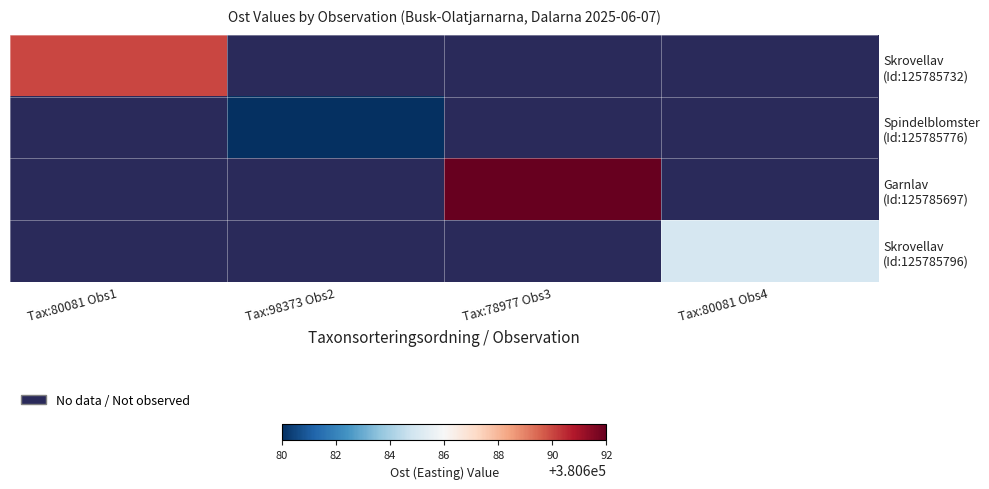

At how many categories does at least one series exceed 380685?

2